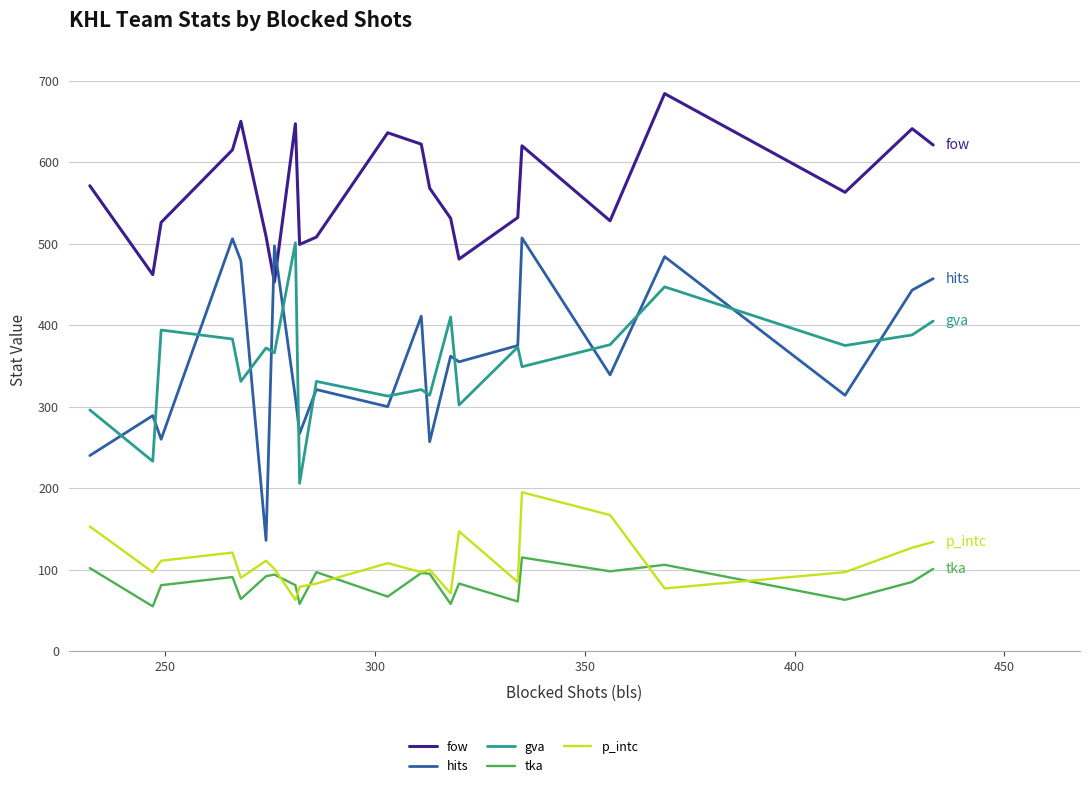

Which series has the largest total across all categories?

fow